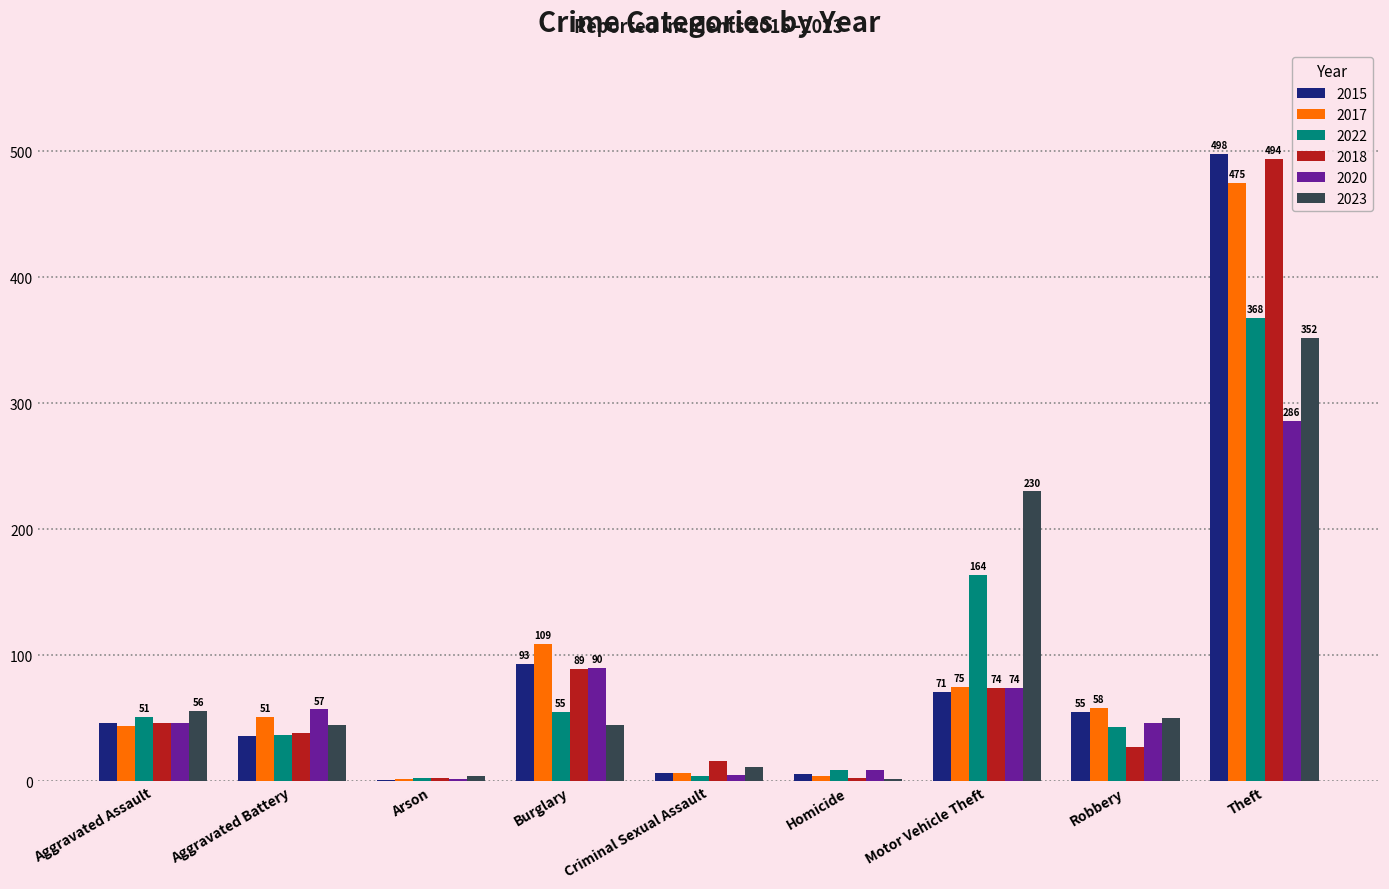

What is the highest value of the 2023 series?

352